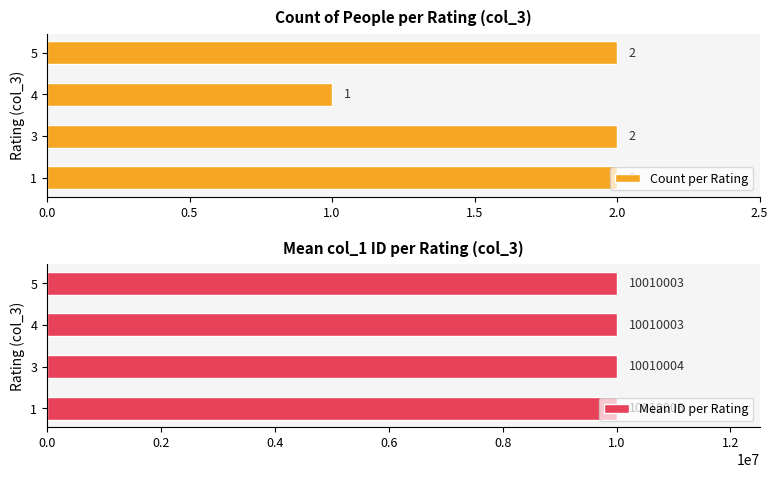

Reading right to left, list all the values displayed in this chart.

Count per Rating: 2	1	2	2
Mean ID per Rating: 10010003	10010003	10010004	10010006